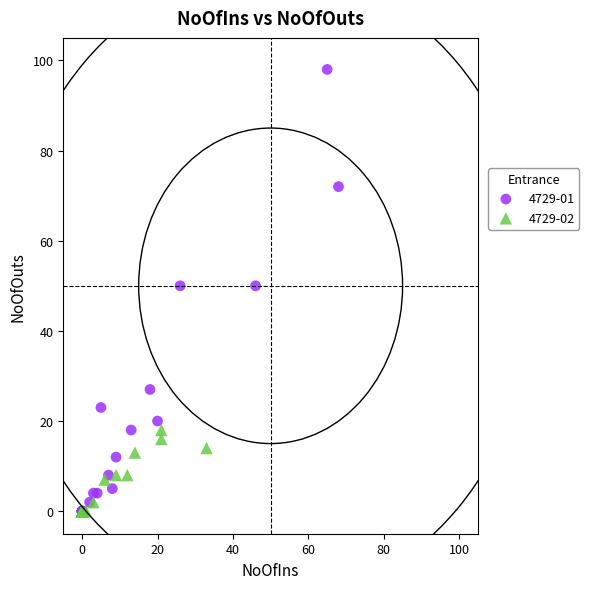

Which series contains the highest Y value?

4729-01